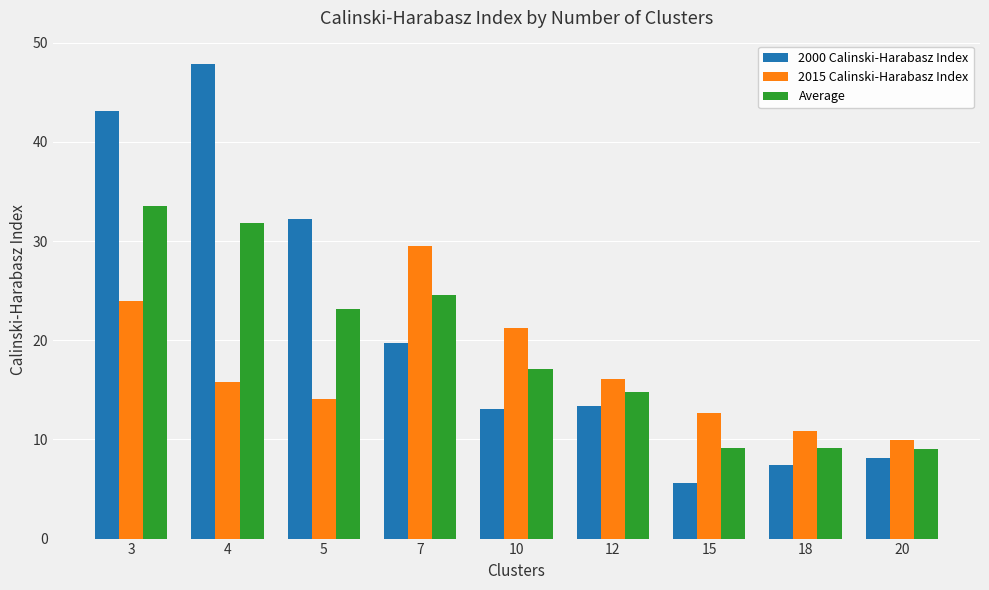

Rank the series by their average value, from highest to lowest.

2000 Calinski-Harabasz Index, Average, 2015 Calinski-Harabasz Index